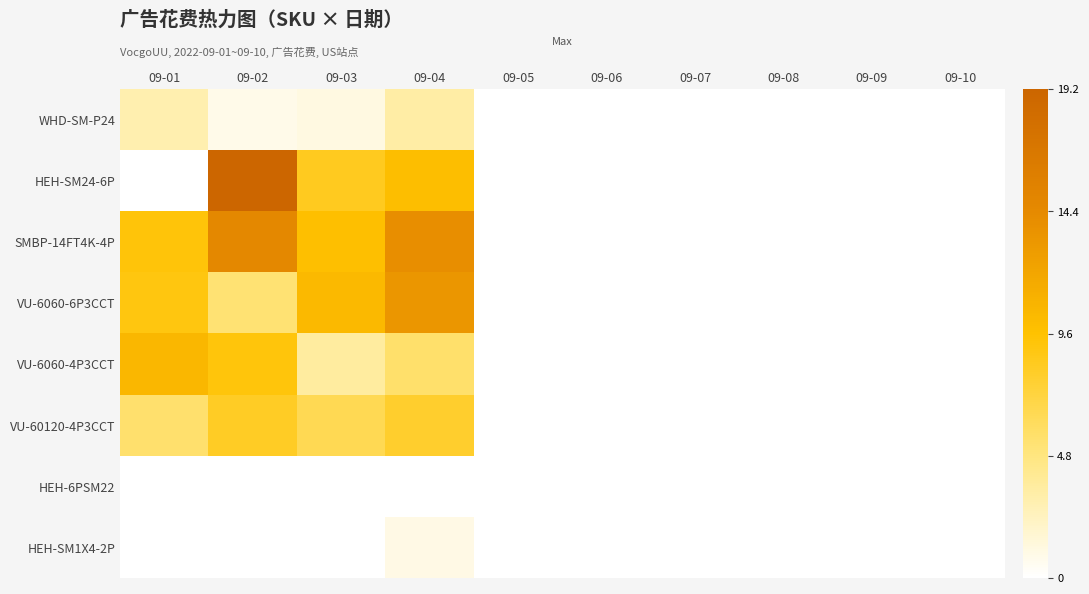

Rank the series at 09-05 from highest to lowest value.

WHD-SM-P24, HEH-SM24-6P, SMBP-14FT4K-4P, VU-6060-6P3CCT, VU-6060-4P3CCT, VU-60120-4P3CCT, HEH-6PSM22, HEH-SM1X4-2P